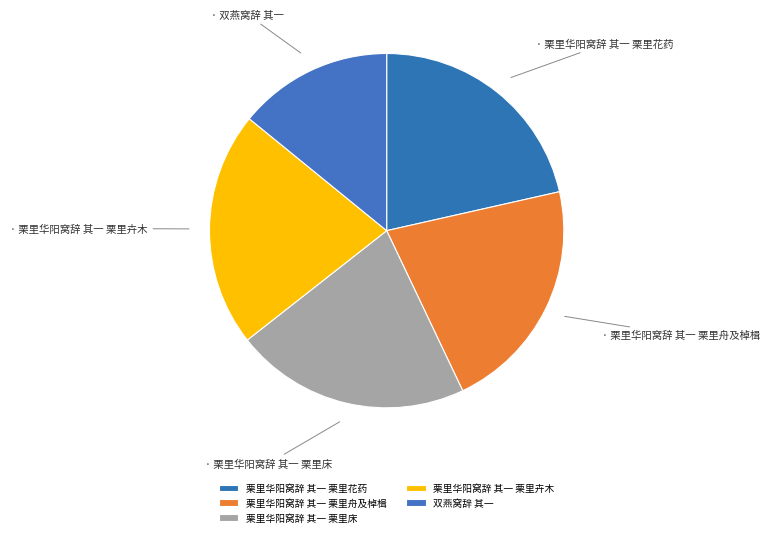

What is the largest slice in the pie chart?

栗里华阳窝辞 其一 栗里卉木